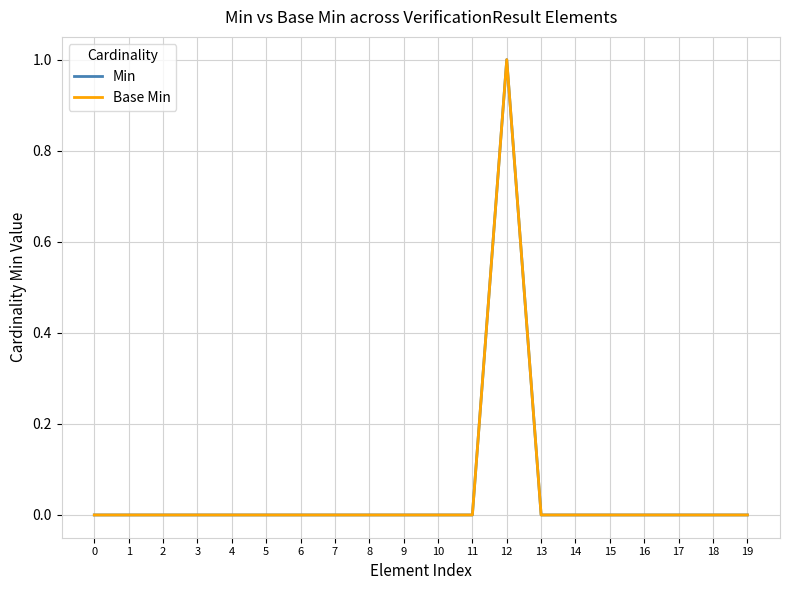

At 19, list the series in order from smallest to largest.

Min, Base Min